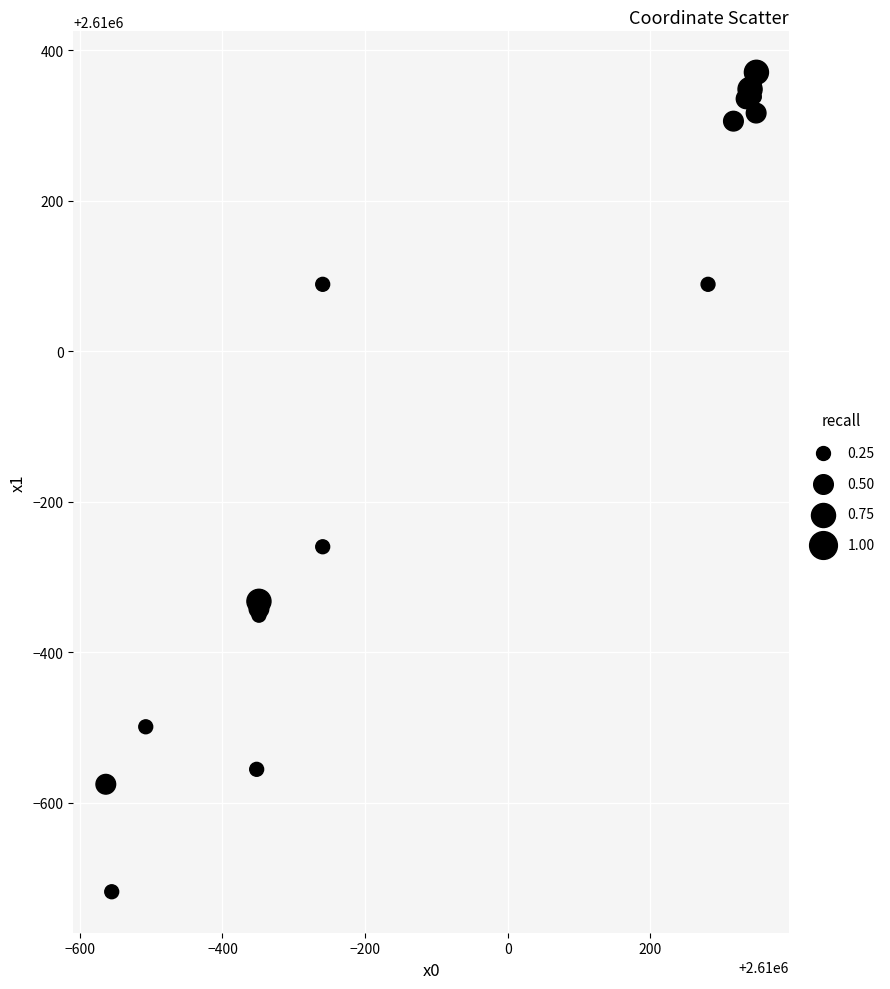

What Y value in the scatter plot is closest to 2609826?

2609740.4